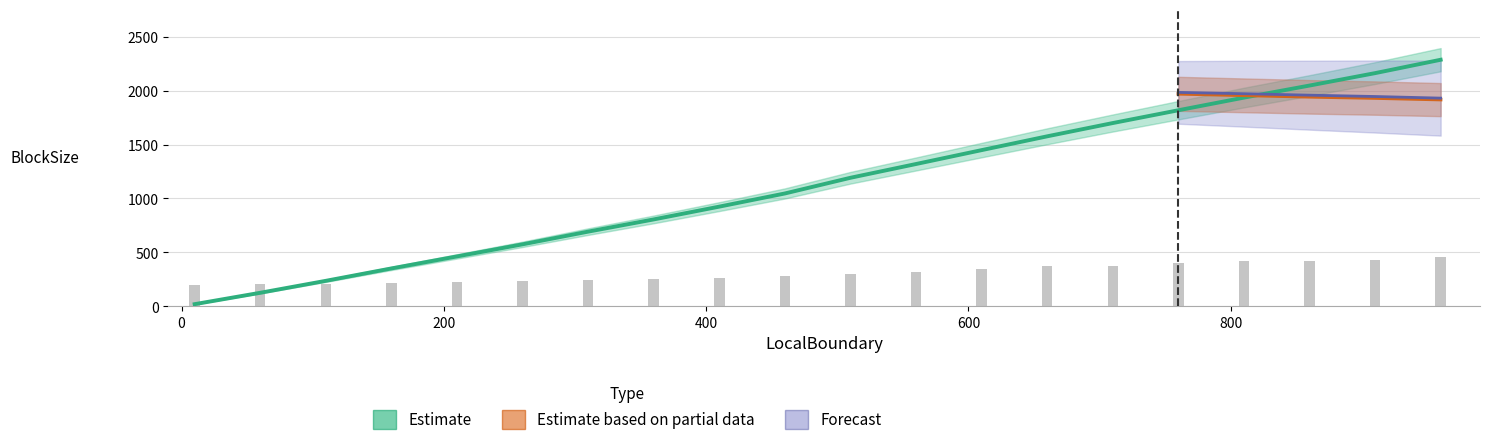

Reading left to right, extract all data points from this chart.

col_1: 21.6	127.2	238.1	353.3	465.2	577.8	696.0	809.8	928.9	1051.7	1198.3	1327.0	1457.1	1586.5	1709.8	1829.7	1947.9	2059.8	2175.6	2300.9
col_1_upper: 21.6	127.2	238.1	353.3	465.2	577.8	696.0	809.8	928.9	1051.7	1198.3	1327.0	1457.1	1586.5	1709.8	1829.7	1947.9	2059.8	2175.6	2300.9
col_9: 21.3	126.6	237.2	351.5	462.4	573.7	690.4	802.7	920.6	1041.4	1185.4	1311.7	1438.8	1565.0	1687.5	1804.6	1920.5	2032.1	2146.3	2268.7
col_10: 21.3	126.6	237.2	351.5	462.4	573.7	690.4	802.7	920.6	1041.4	1185.4	1311.7	1438.8	1565.0	1687.5	1804.6	1920.5	2032.1	2146.3	2268.7
col_2: 1.0	0.9	0.9	0.9	0.9	0.9	0.9	0.9	0.8	0.8	0.8	0.8	0.8	0.8	0.8	0.8	0.8	0.8	0.8	0.8
col_11: 1.0	0.9	0.9	0.9	0.9	0.9	0.9	0.9	0.9	0.8	0.8	0.8	0.8	0.8	0.8	0.8	0.8	0.8	0.8	0.8